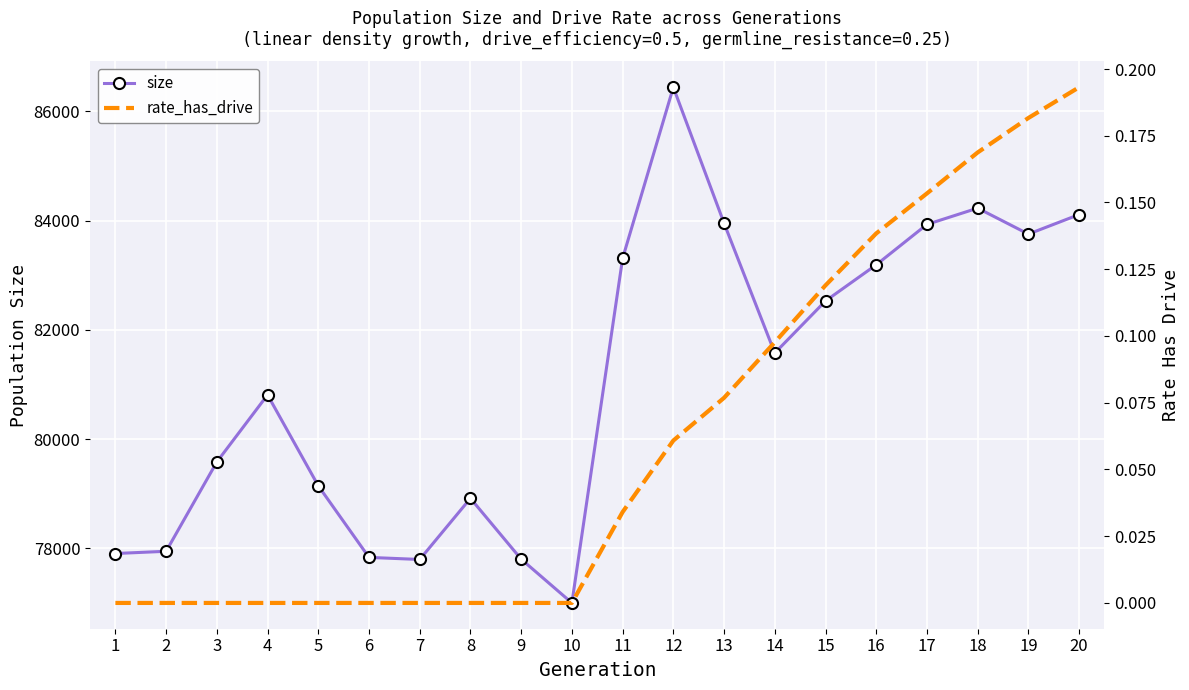

What is the value of the size point at the 3rd from the left?

79582